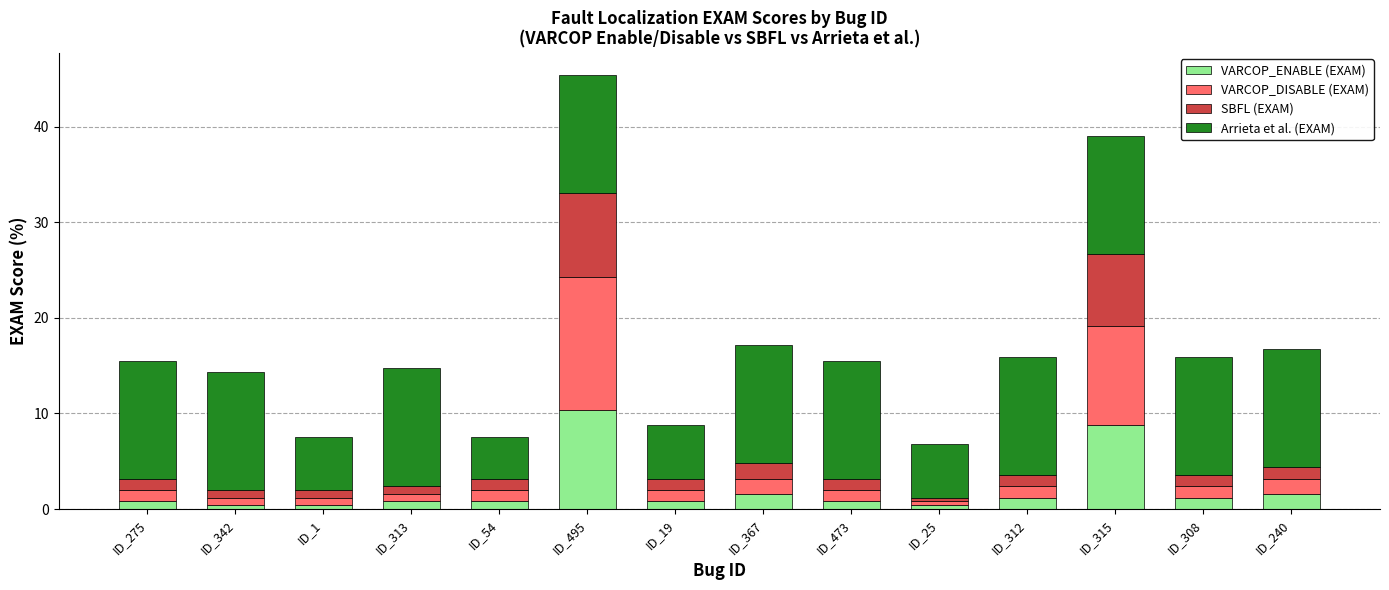

What is the difference between the maximum and minimum values in the VARCOP_ENABLE (EXAM) series?

10.0